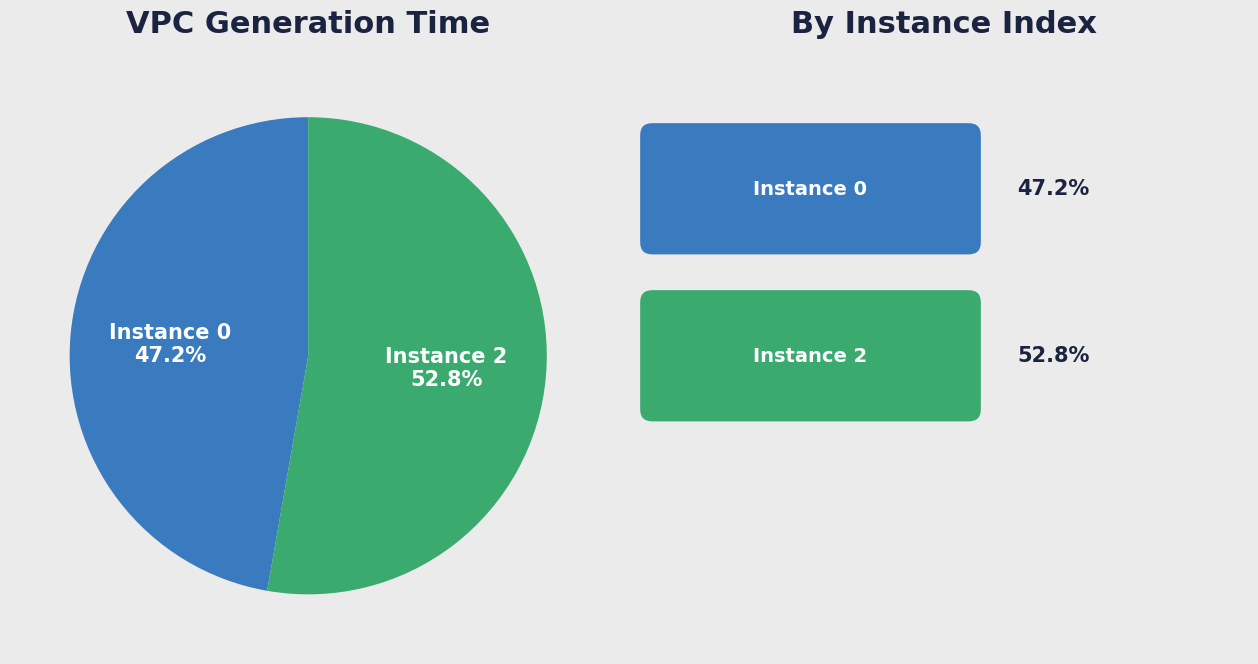

Is there a majority slice in this chart?

Yes